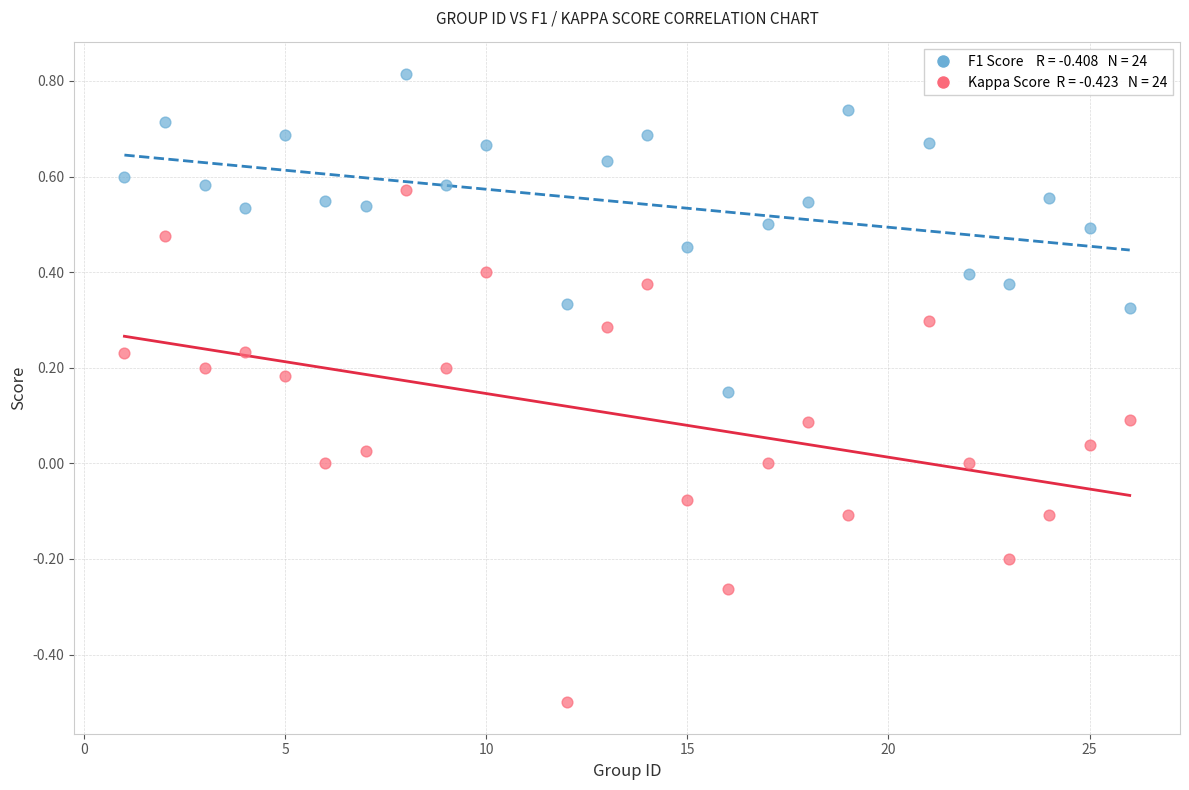

Across all data points, what is the range of X values (max minus min)?

25.0